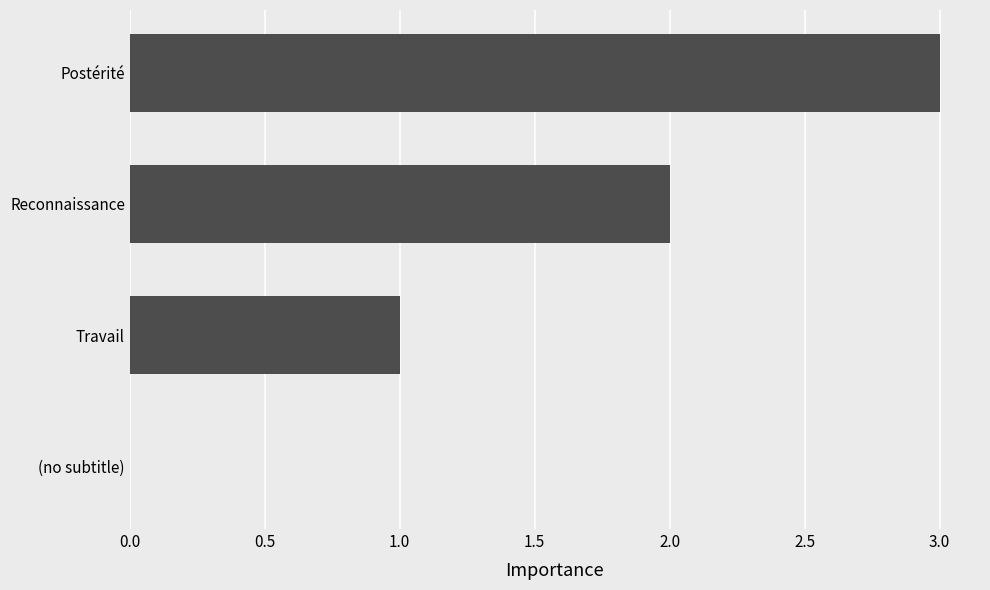

What is the sum of all values?

6